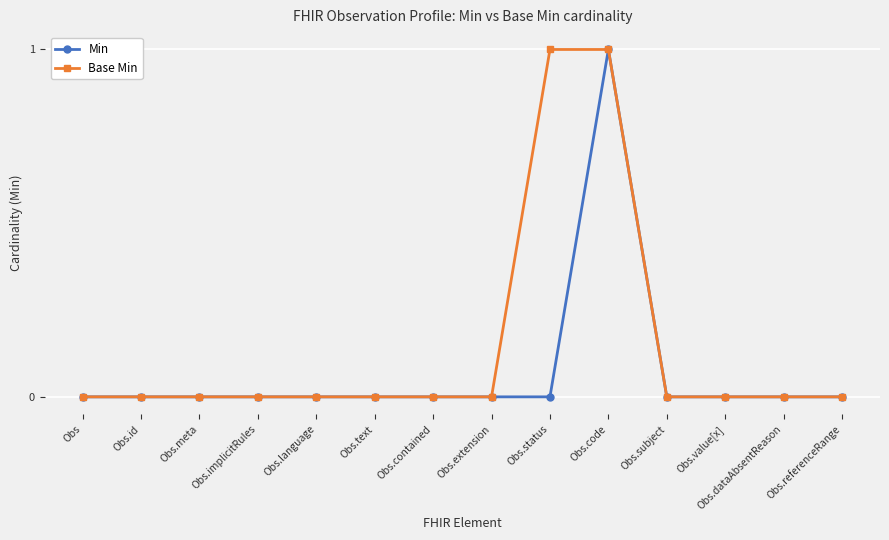

Does the chart display data point markers on the line(s)?

Yes